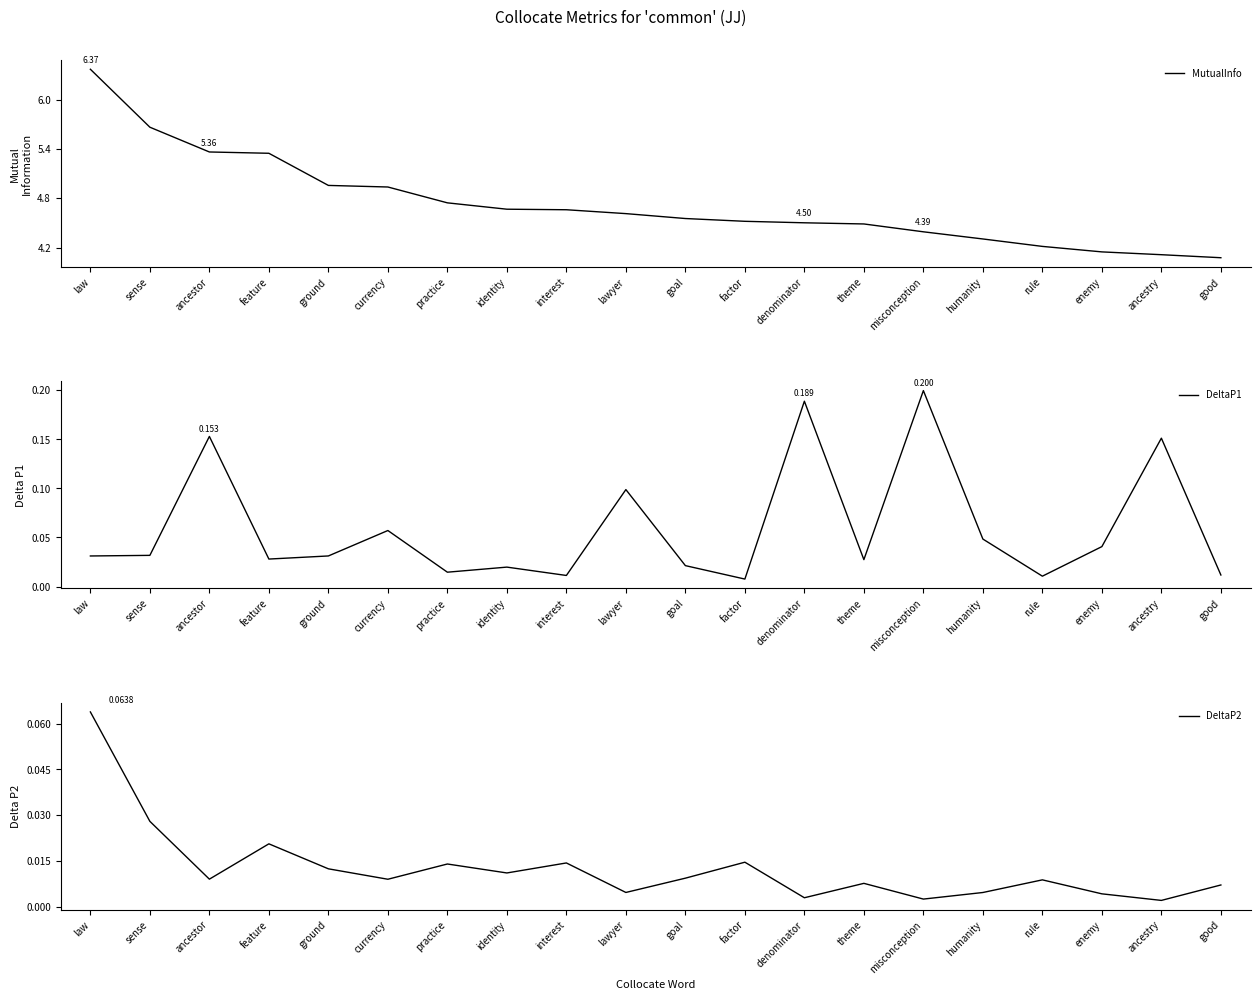

Which series has the largest range (max minus min)?

MutualInfo